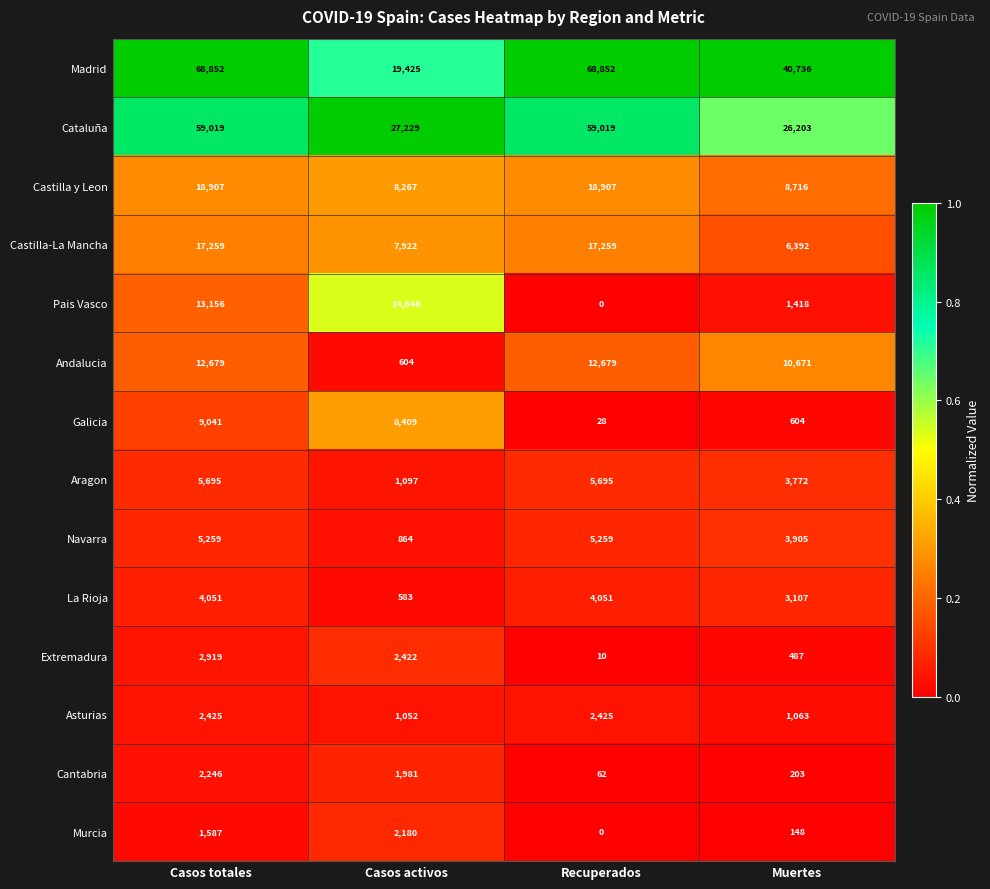

What is the greatest value displayed?

68852